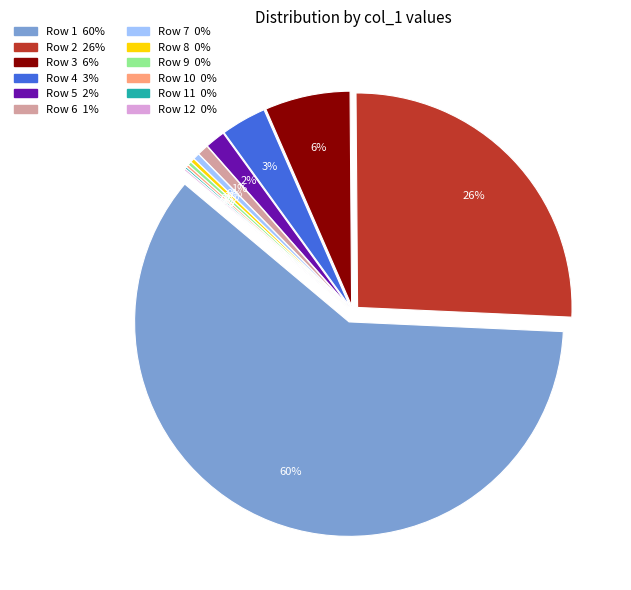

Is it true that col_0=333 is 15% of the pie?

False